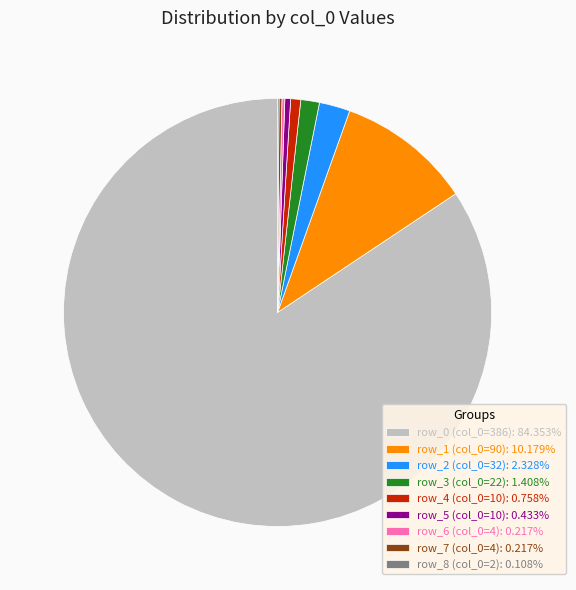

What is the ratio of the value at row_1 (col_0=90): 10.179% to the value at row_4 (col_0=10): 0.758%?

13.4